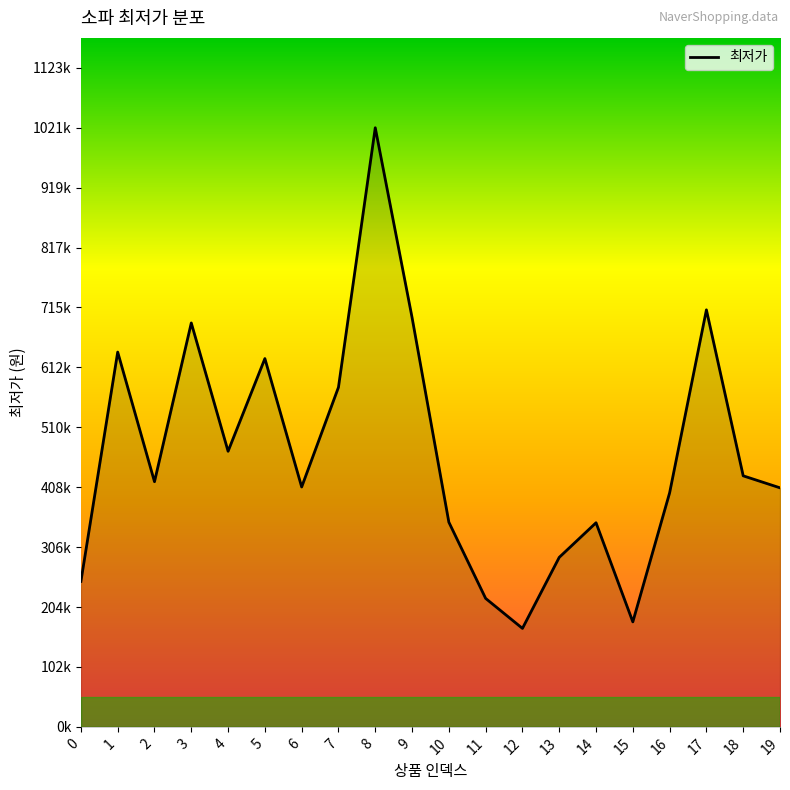

Which category has the lowest value across all series?

12